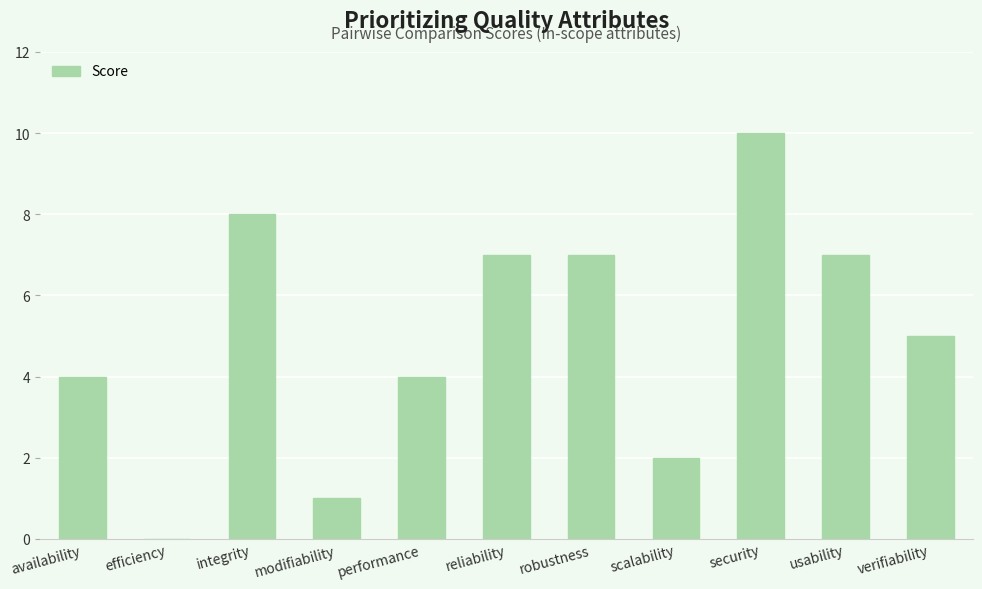

The chart shows a value of 8 at integrity. True or false?

True